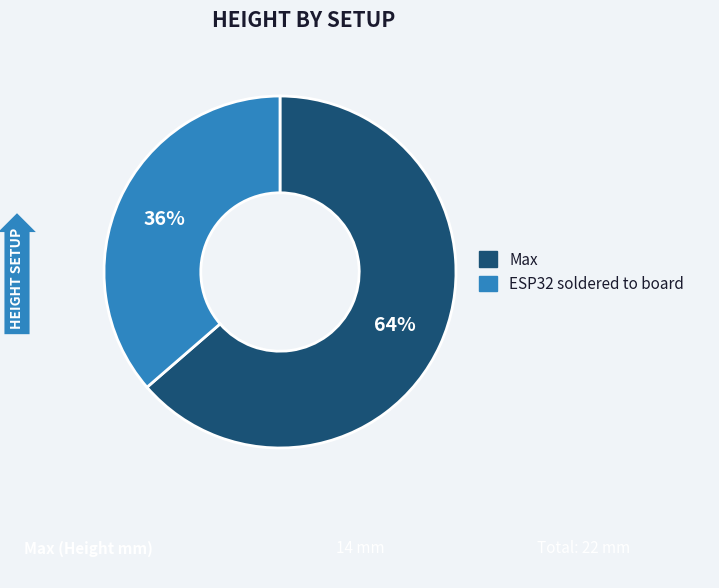

What is the smallest slice in the pie chart?

ESP32 soldered to board